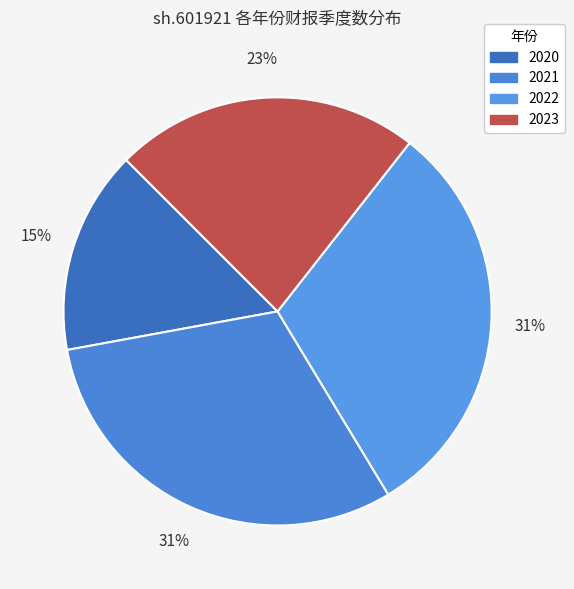

Which slice is the smallest?

2020